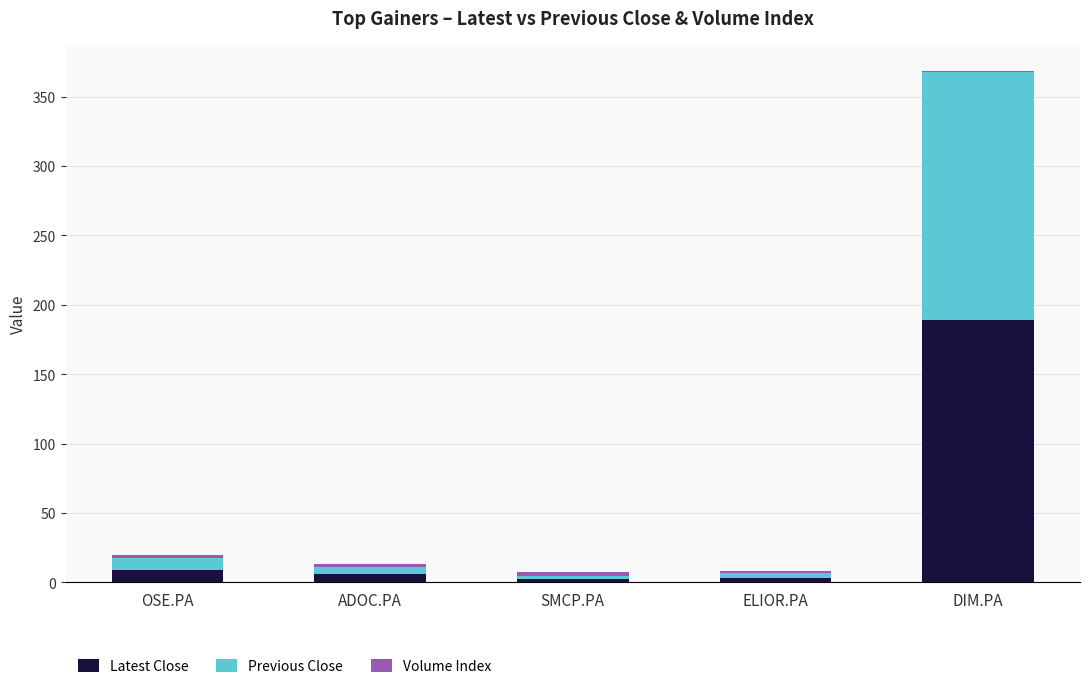

What is the difference between the maximum and minimum values in the Latest Close series?

186.5